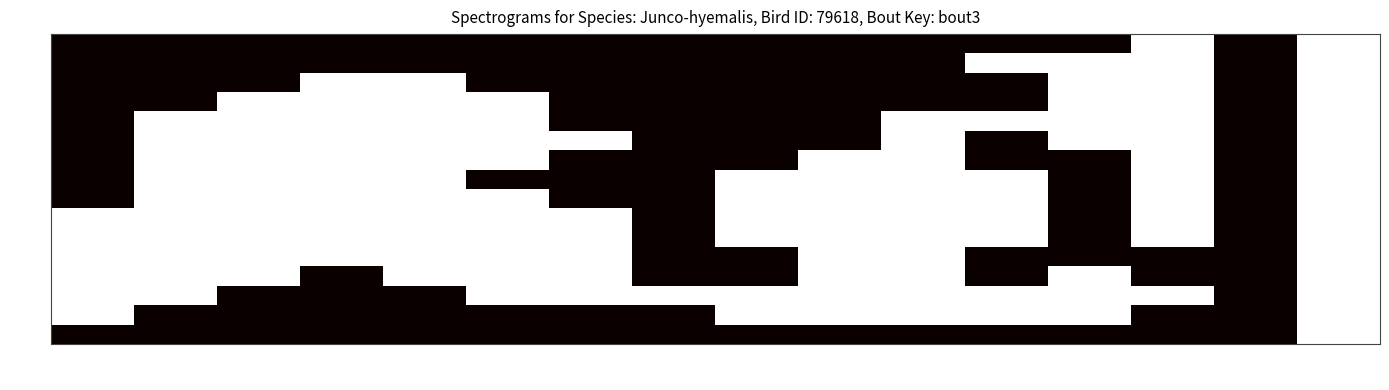

Is it true that row_10 equals 1 at col_0?

True